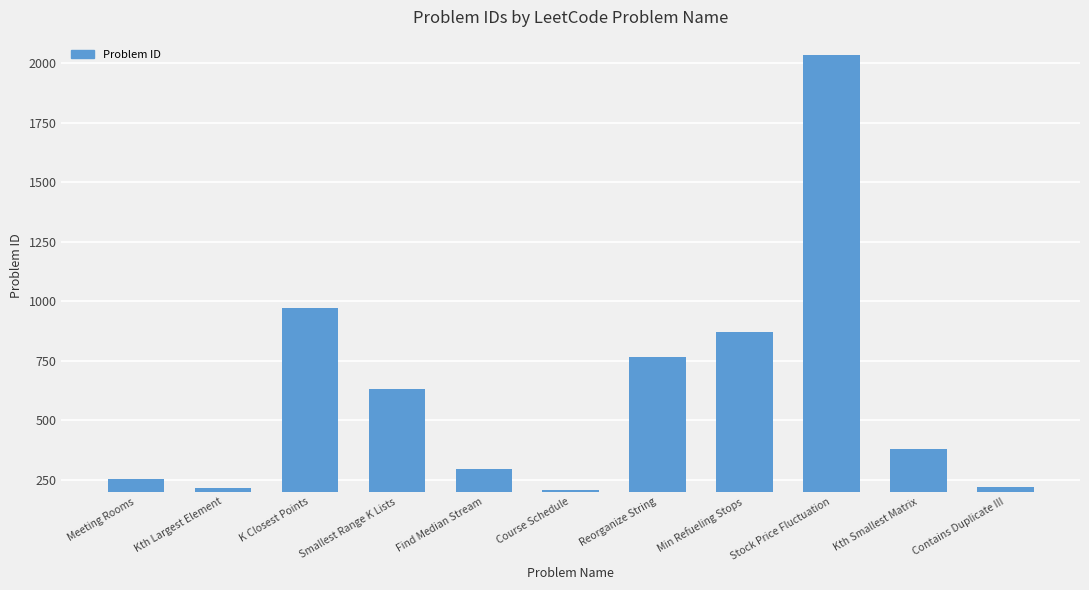

What is the label of the 4th bar from the right?

Min Refueling Stops